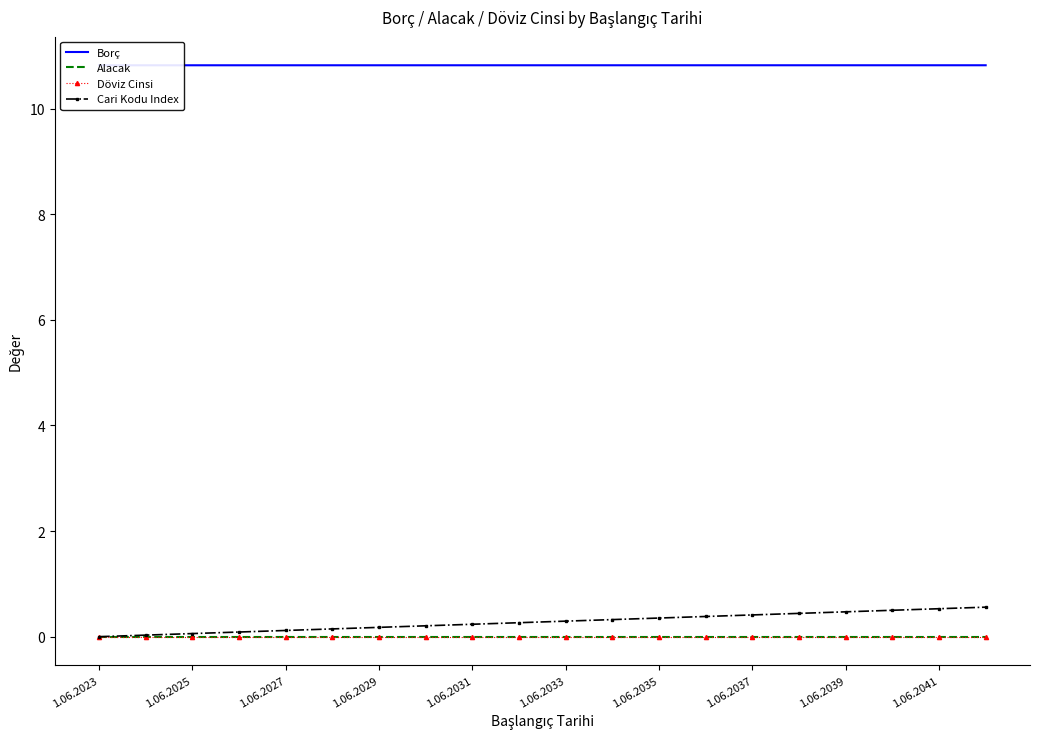

True or false: Döviz Cinsi has more than 2 points higher than both neighbors.

False